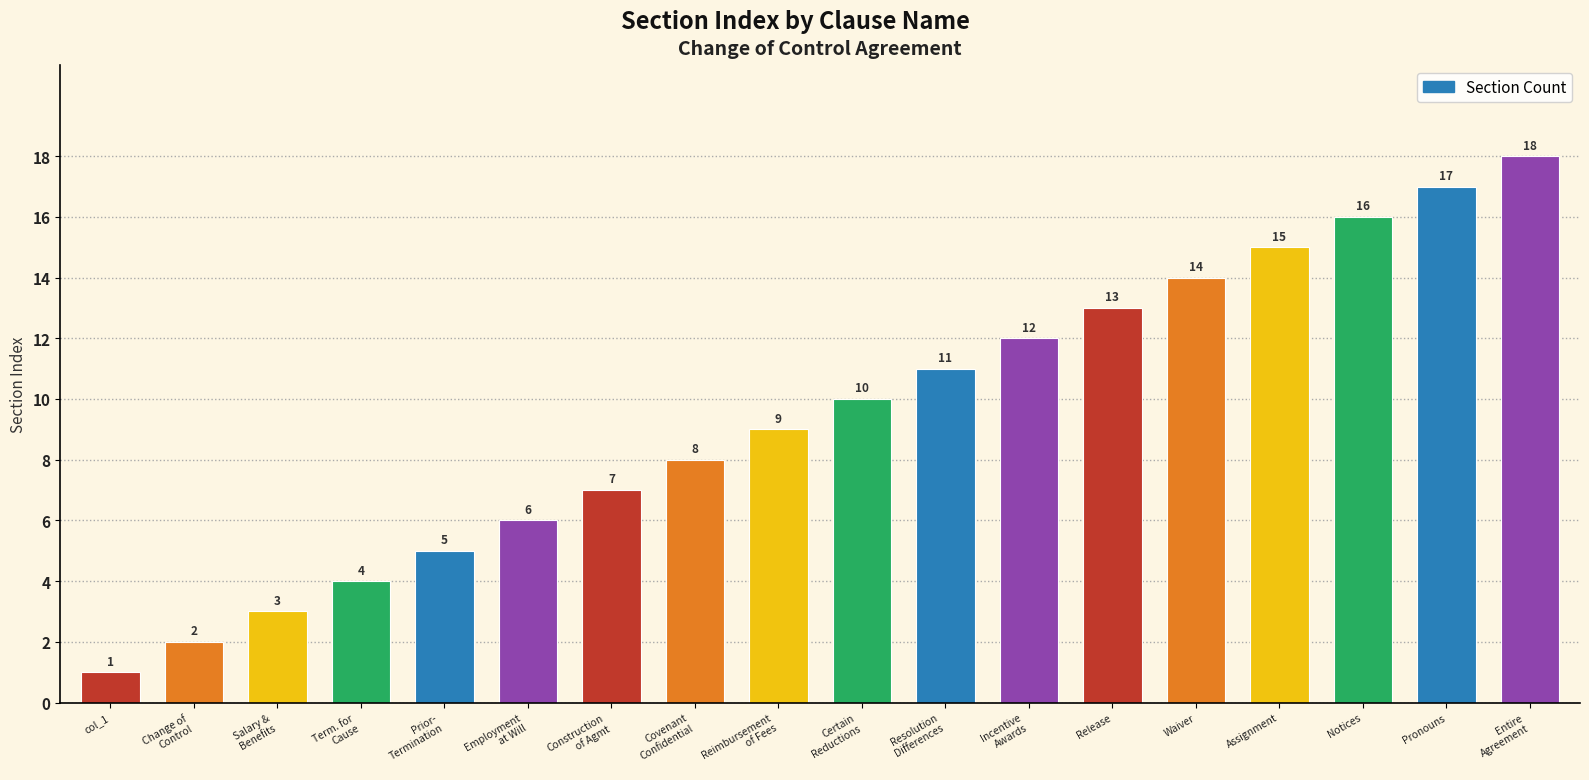

List the labels in order of value, smallest first.

col_1, Change of
Control, Salary &
Benefits, Term. for
Cause, Prior-
Termination, Employment
at Will, Construction
of Agmt, Covenant
Confidential, Reimbursement
of Fees, Certain
Reductions, Resolution
Differences, Incentive
Awards, Release, Waiver, Assignment, Notices, Pronouns, Entire
Agreement